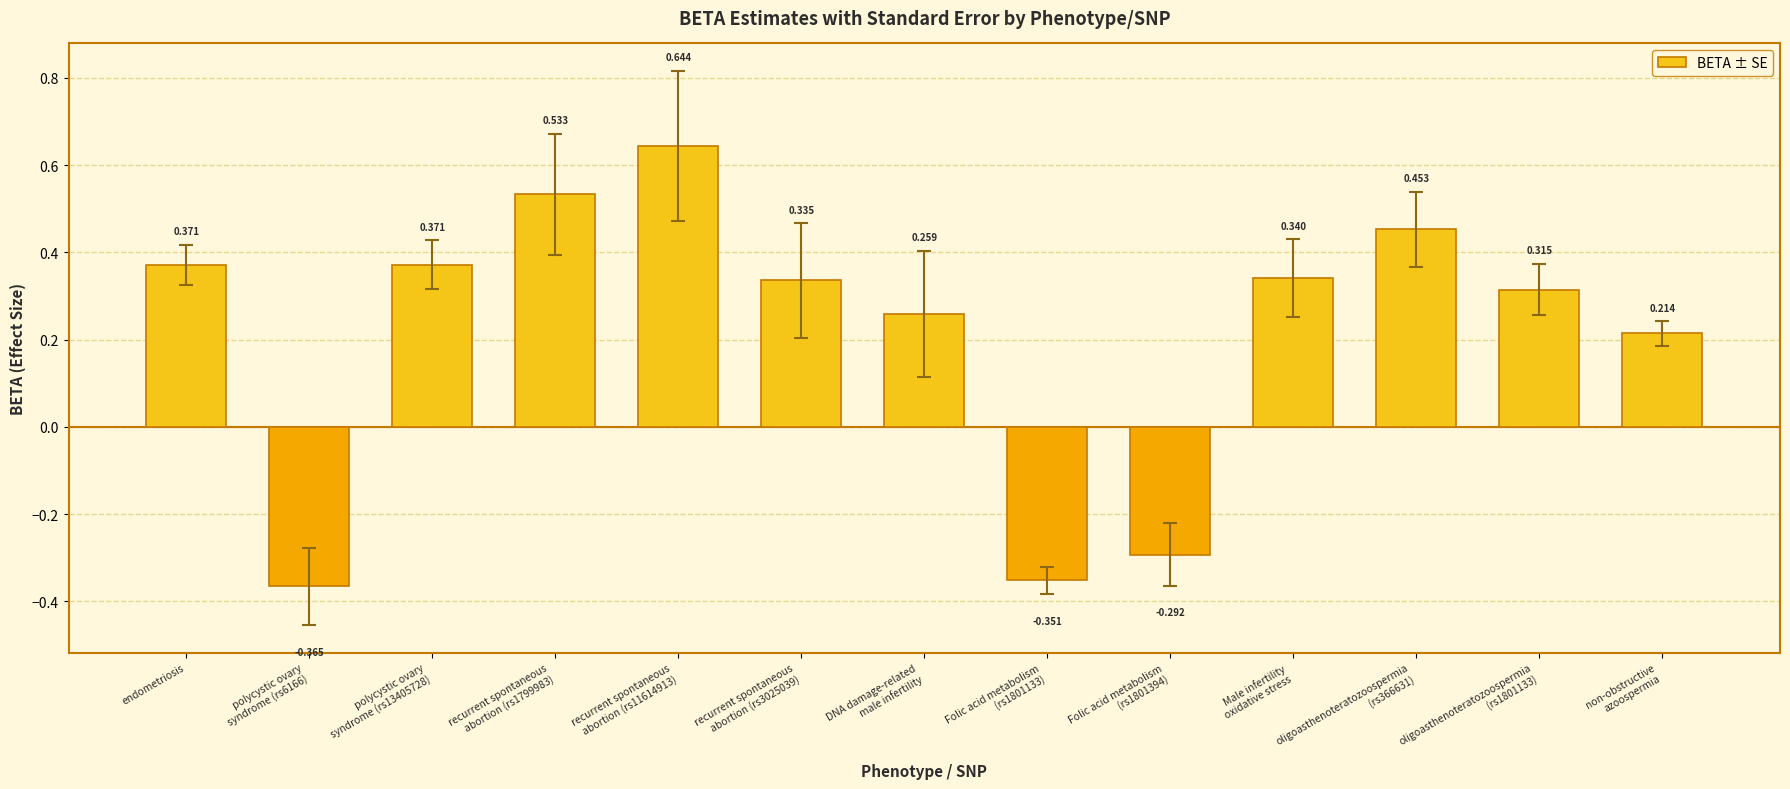

What is the label of the 4th bar from the right?

Male infertility
oxidative stress